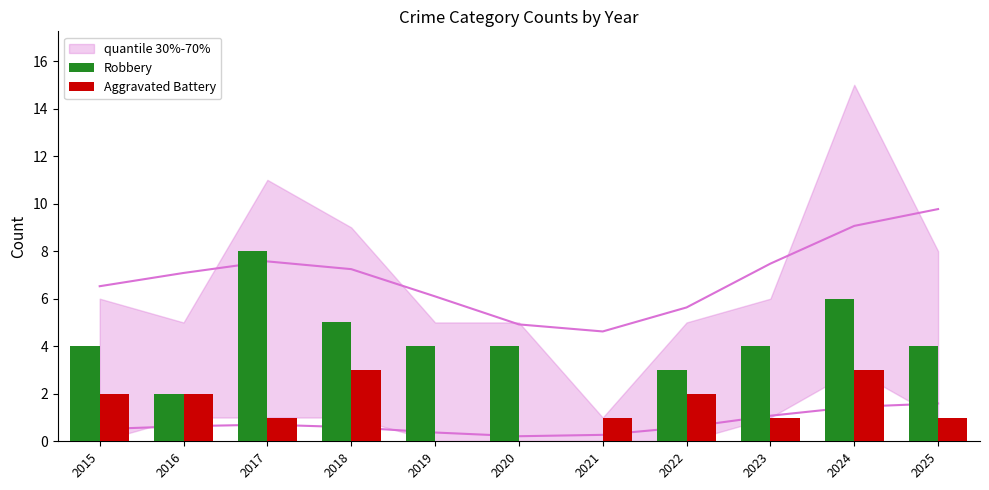

What value does the Aggravated Battery series have at 2017?

1